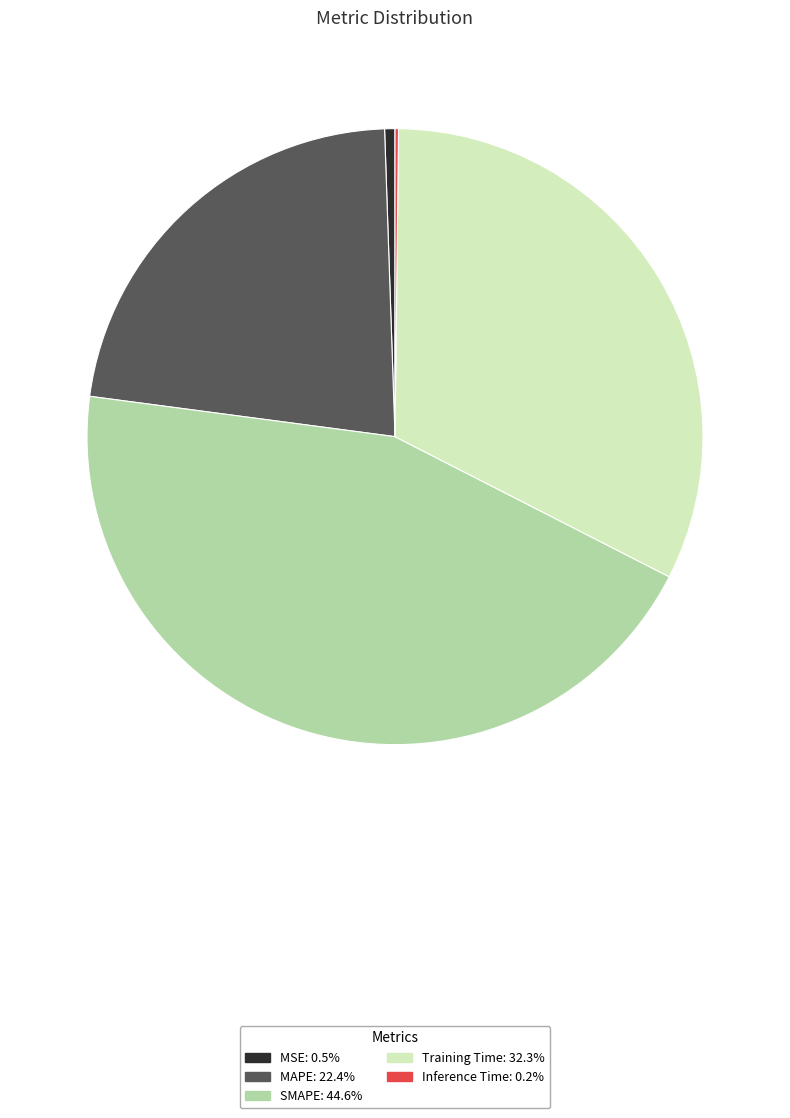

Does any single category account for the majority?

No